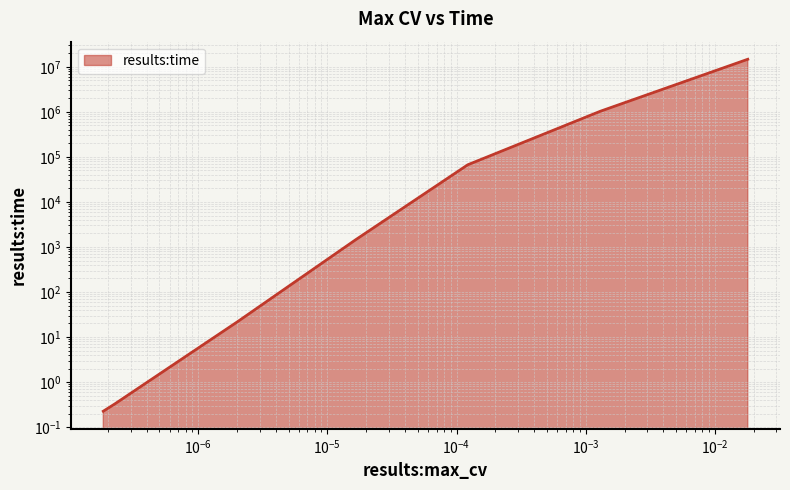

Does the chart display data point markers on the line(s)?

No